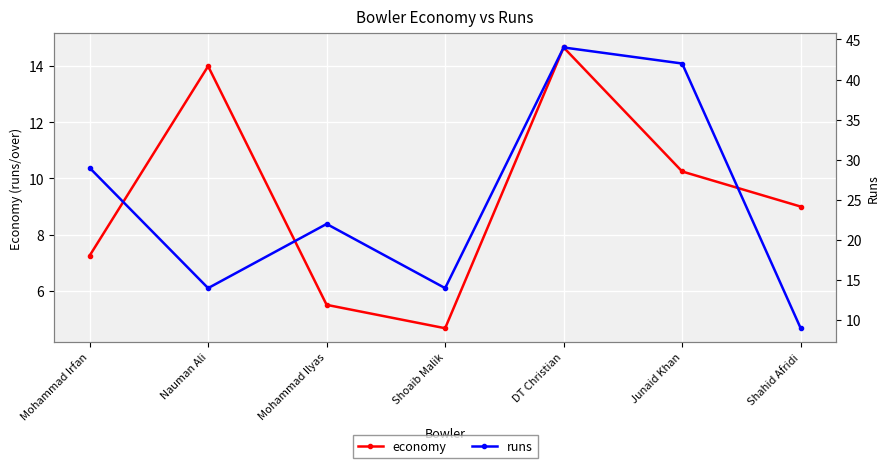

The economy series shows 6.0 at Shahid Afridi. True or false?

False